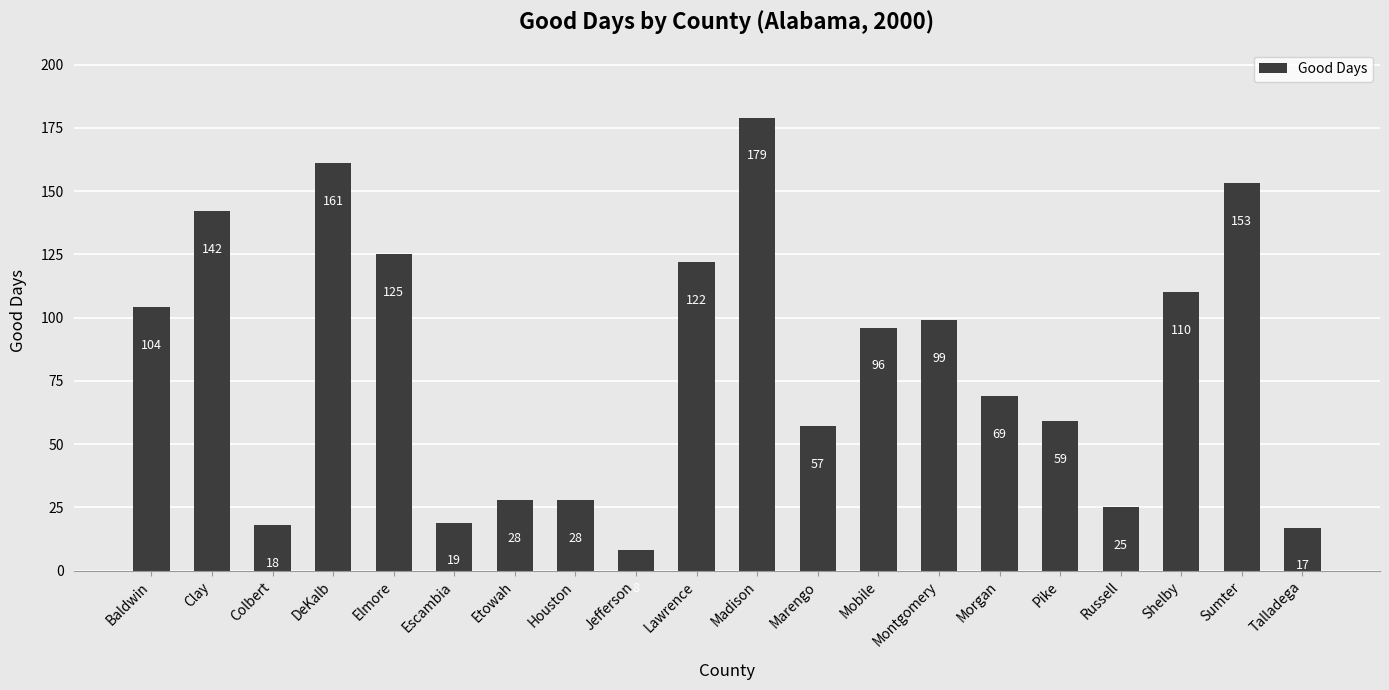

What is the label of the 19th bar from the right?

Clay